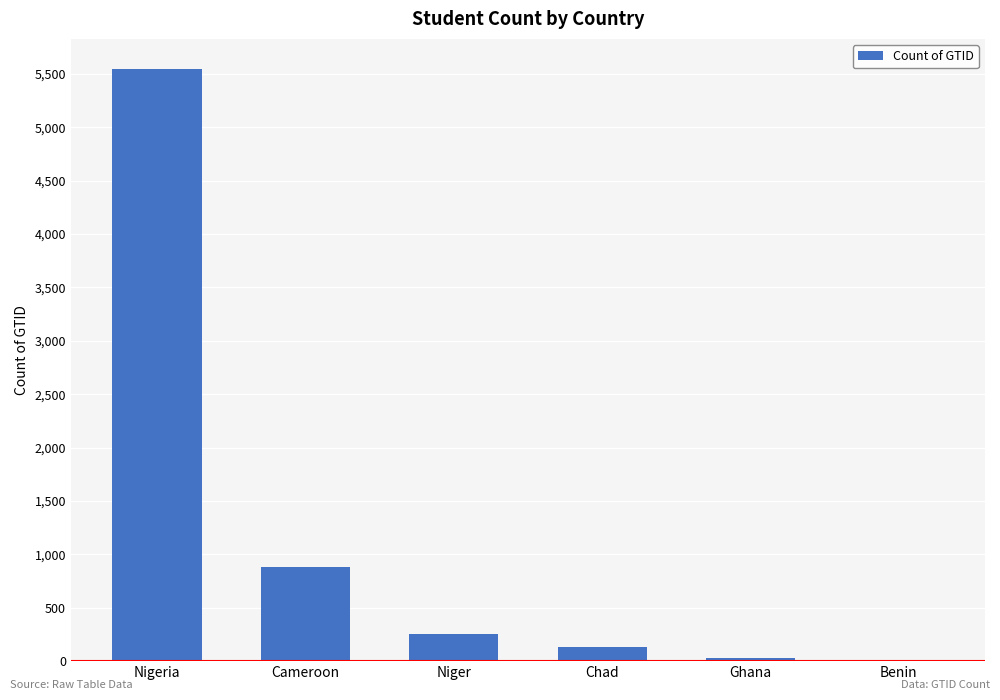

The value at Chad is 132. True or false?

True